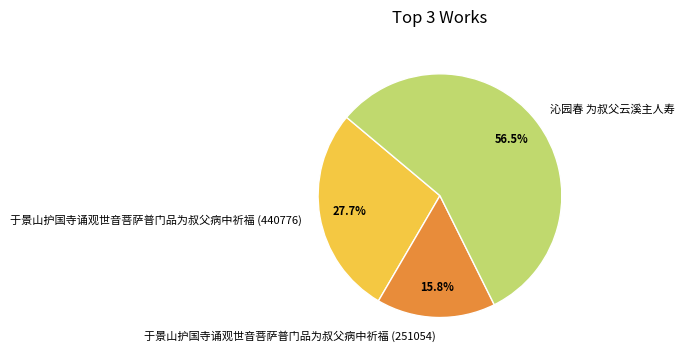

Which slice represents more than half of the pie?

沁园春 为叔父云溪主人寿